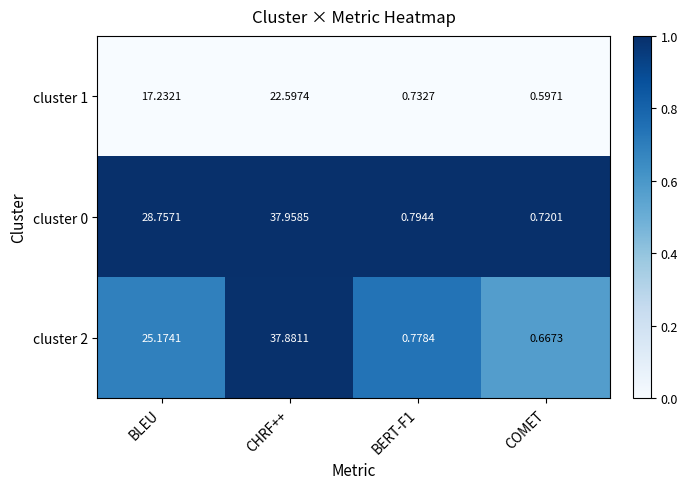

Where is cluster 0 nearest to the value 19?

BLEU